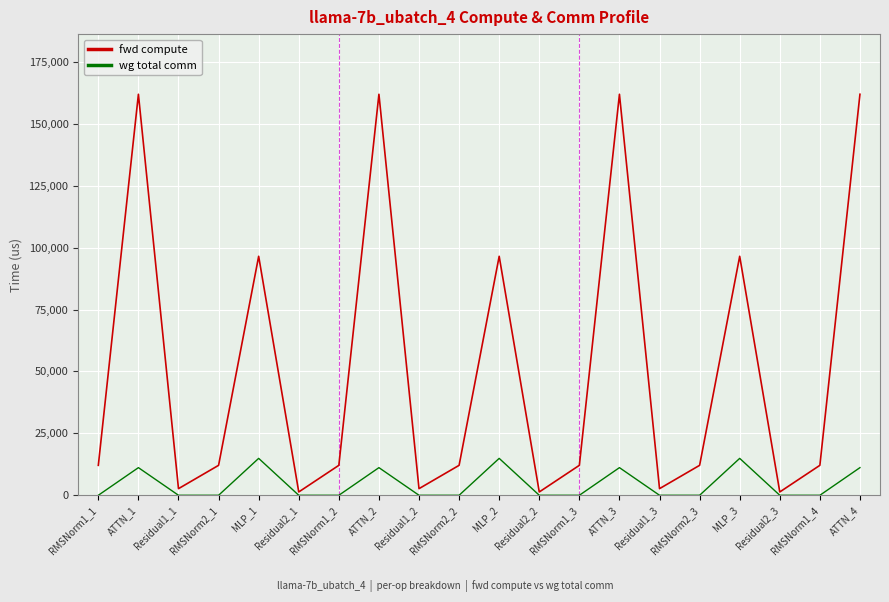

The value of wg total comm at Residual1_3 is -7082.6. True or false?

False